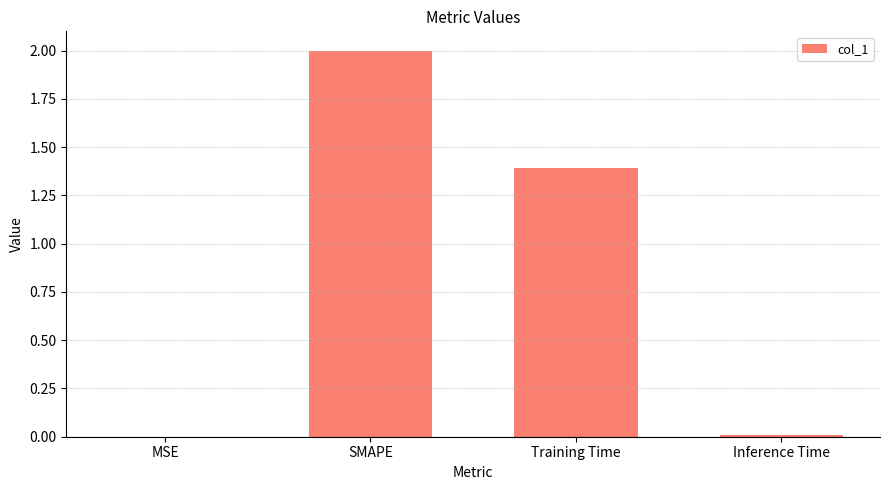

Is it true that the value at Training Time is 1.4?

True